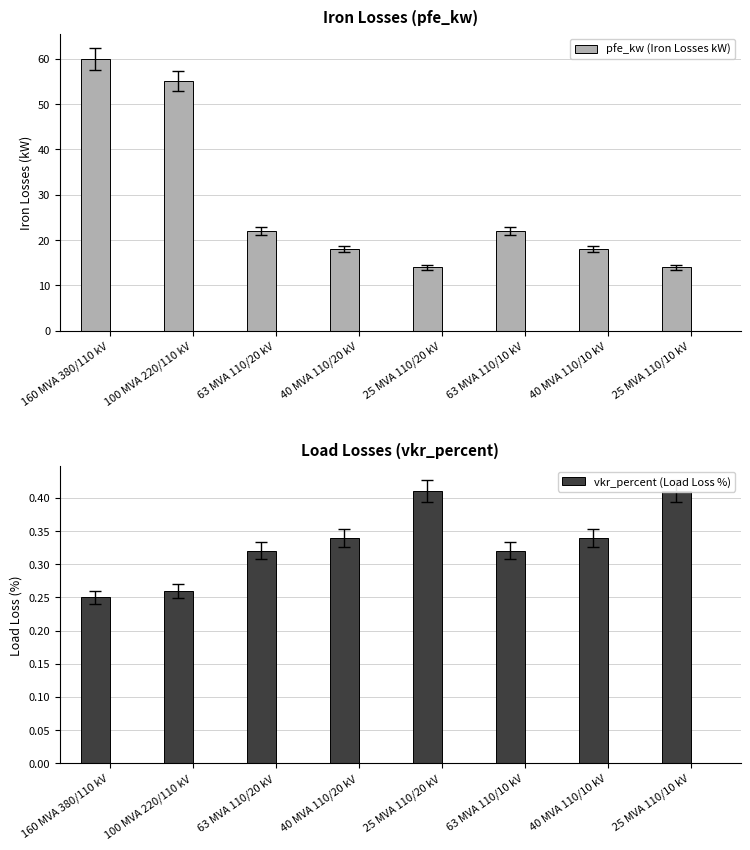

Reading left to right, list all the values displayed in this chart.

pfe_kw (Iron Losses kW): 60.0	55.0	22.0	18.0	14.0	22.0	18.0	14.0
vkr_percent (Load Loss %): 0.2	0.3	0.3	0.3	0.4	0.3	0.3	0.4